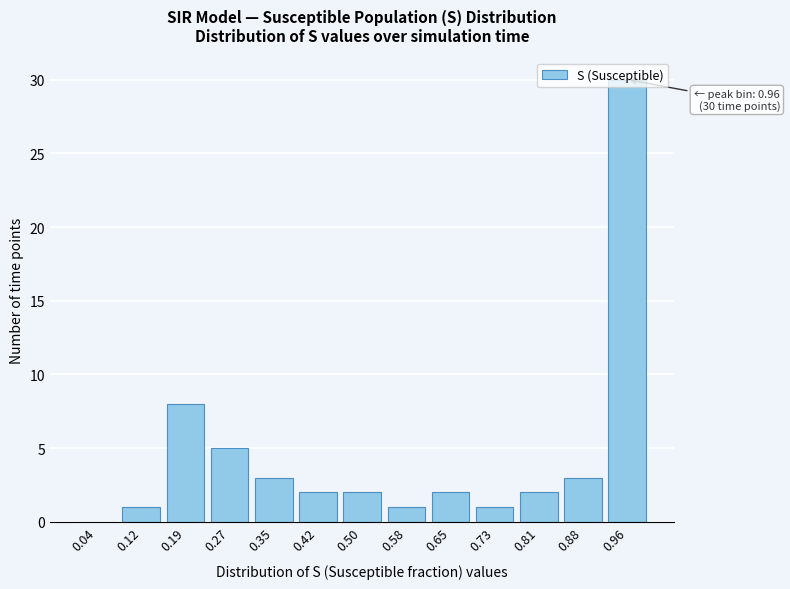

Between 0.04 and 0.88, which is larger?

0.88